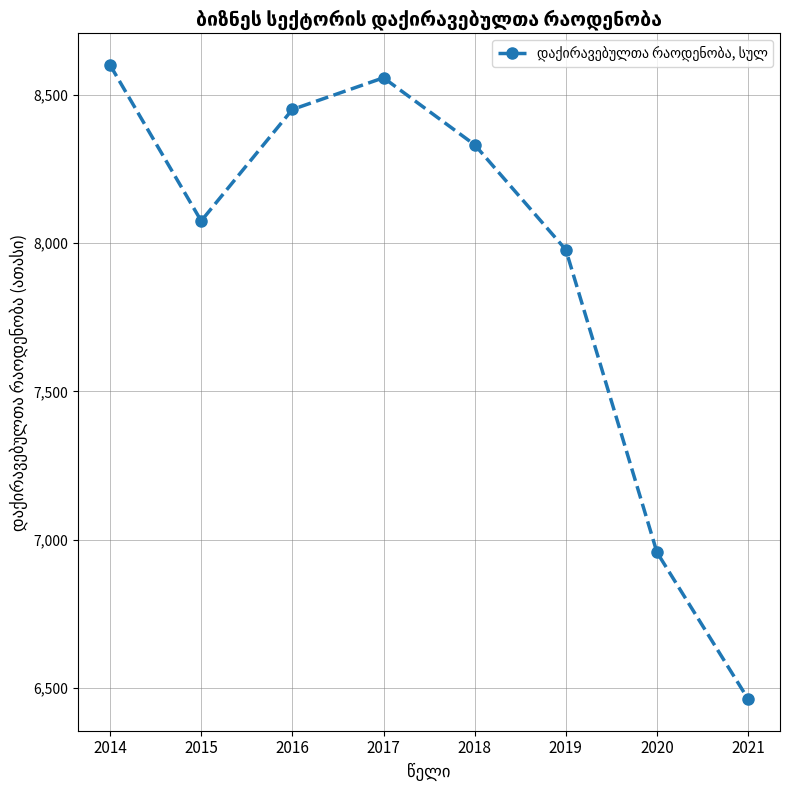

Which label corresponds to the largest value in the chart?

2014